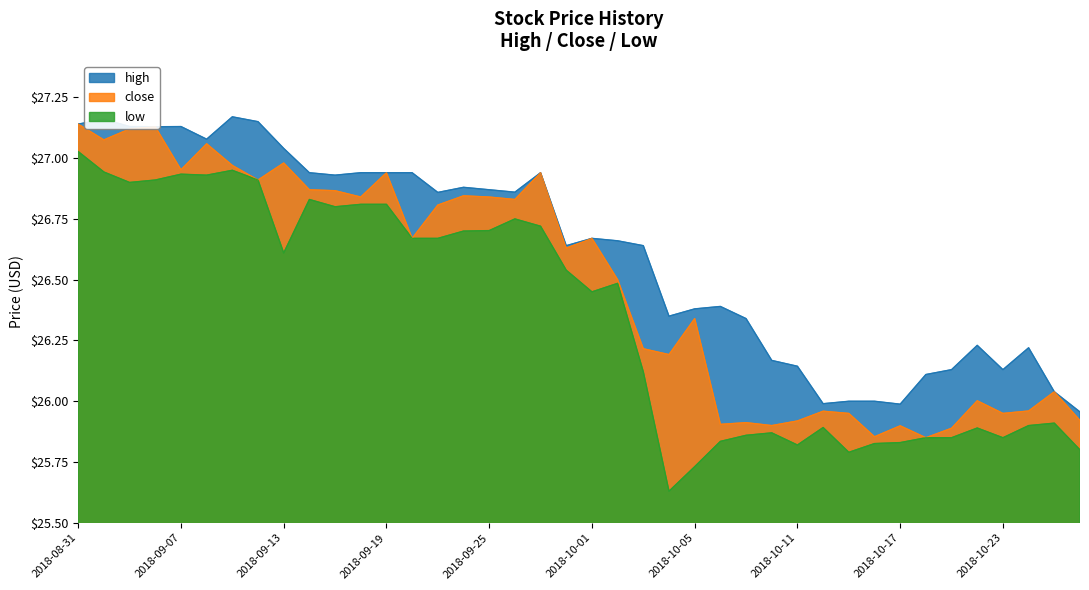

Rank the series by their maximum value, from lowest to highest.

low, close, high